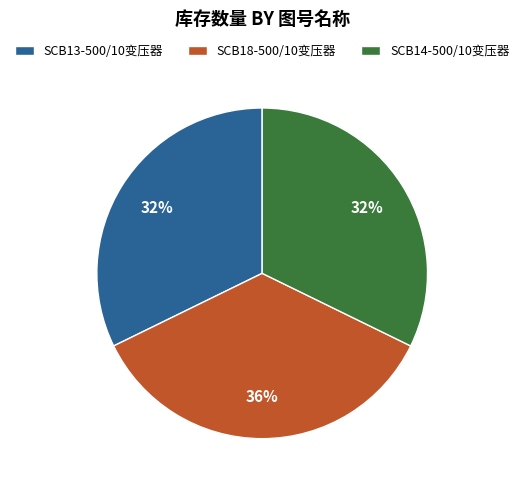

To the nearest percent, what portion does SCB13-500/10变压器 represent?

32%